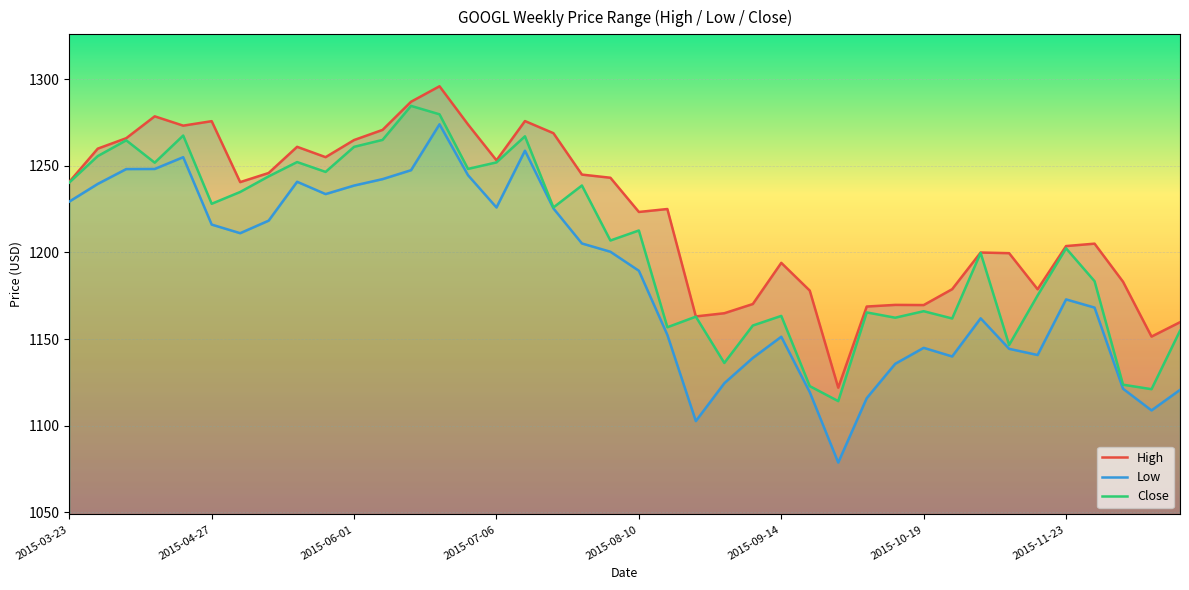

True or false: High and Low intersect in this chart.

False